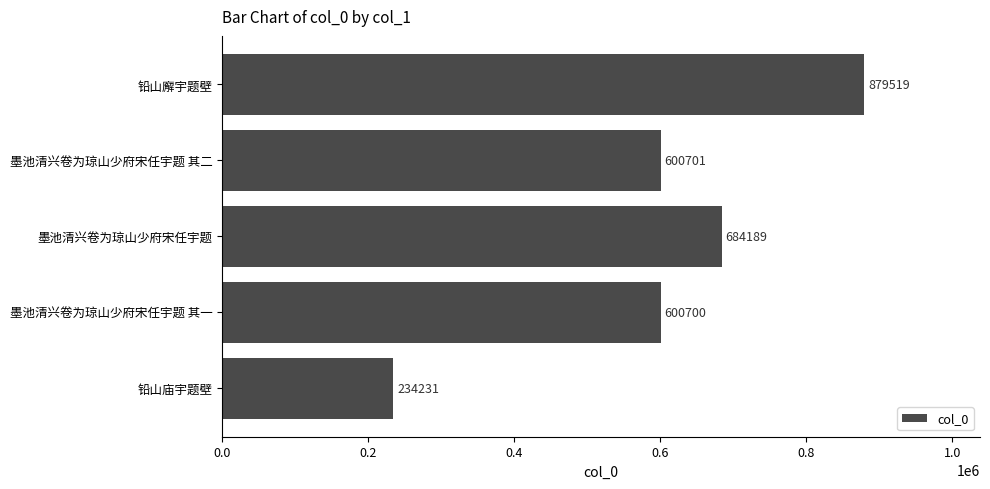

Reading top to bottom, transcribe all the data shown in this chart.

铅山廨宇题壁=879519	墨池清兴卷为琼山少府宋任宇题 其二=600701	墨池清兴卷为琼山少府宋任宇题=684189	墨池清兴卷为琼山少府宋任宇题 其一=600700	铅山庙宇题壁=234231